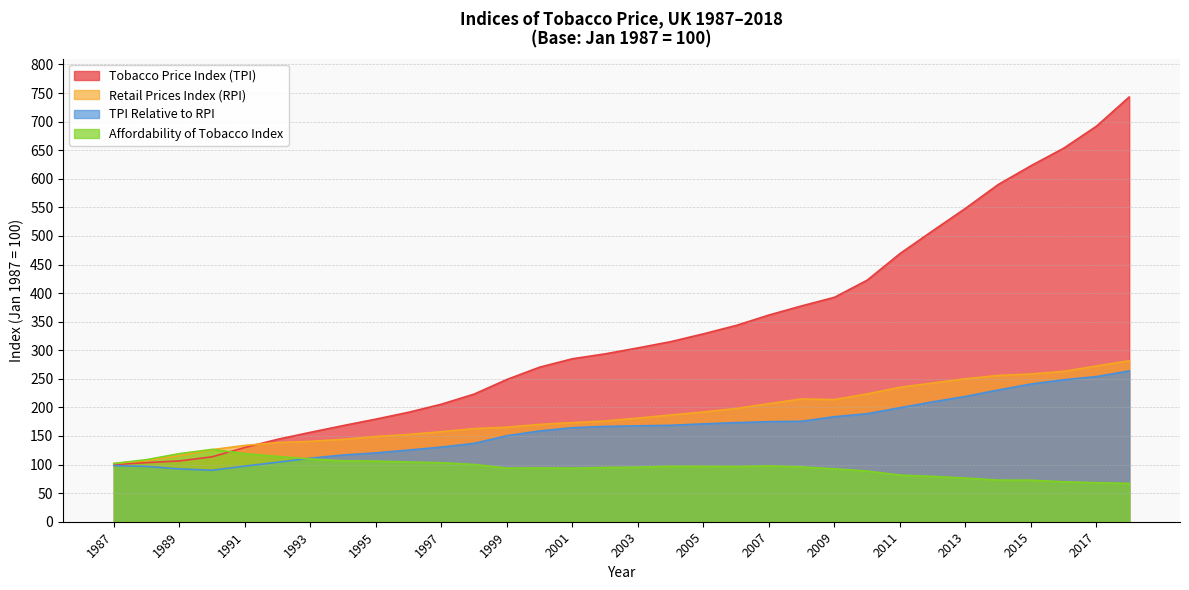

The Tobacco Price Index (TPI) series shows 103.4 at 1988. True or false?

True